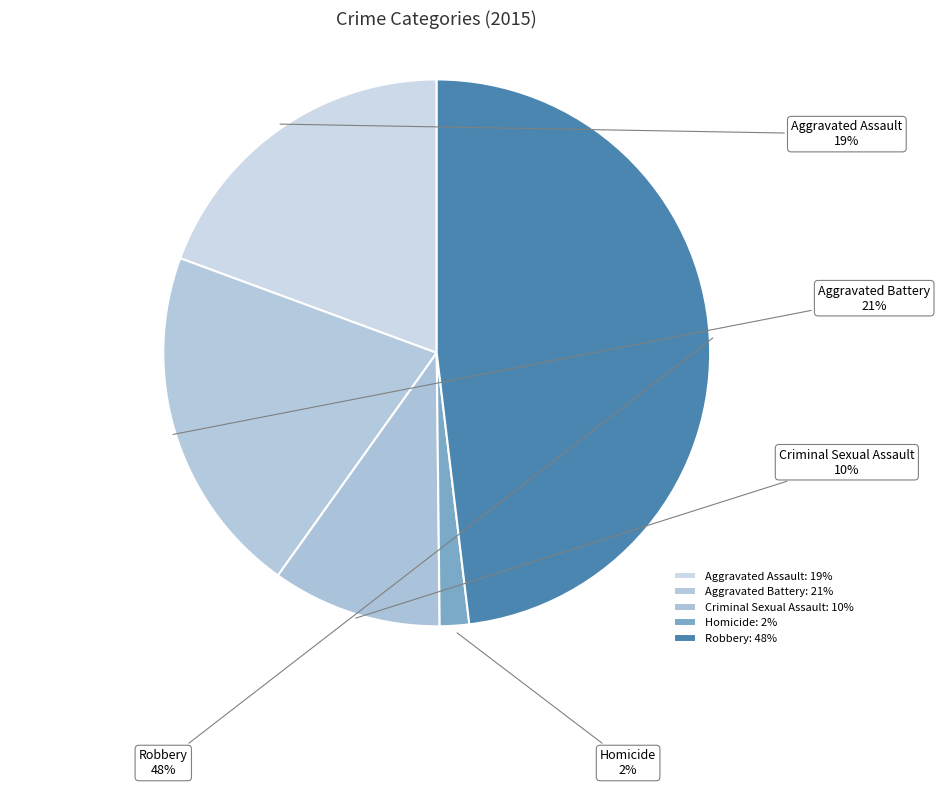

Which slice is the largest?

Robbery